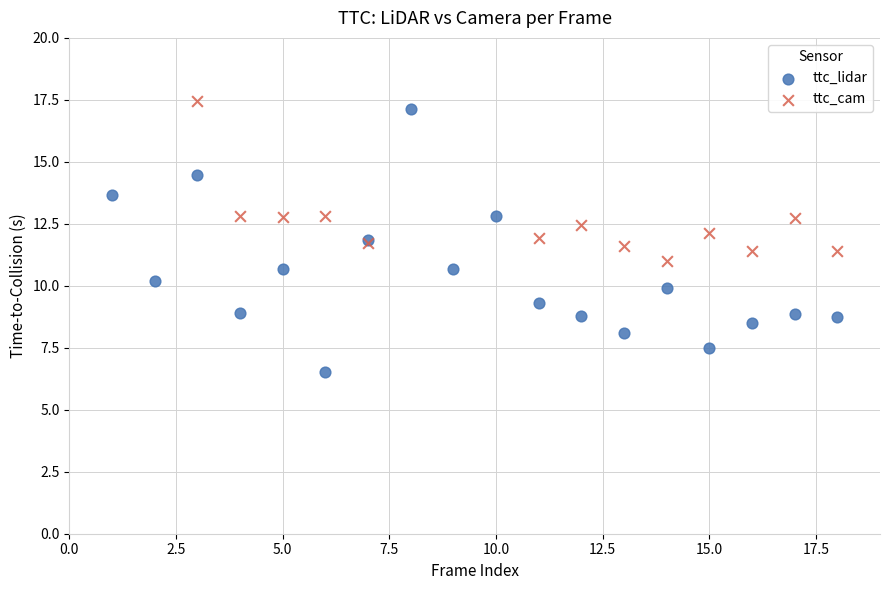

Which series has the largest Y range (max minus min)?

ttc_lidar